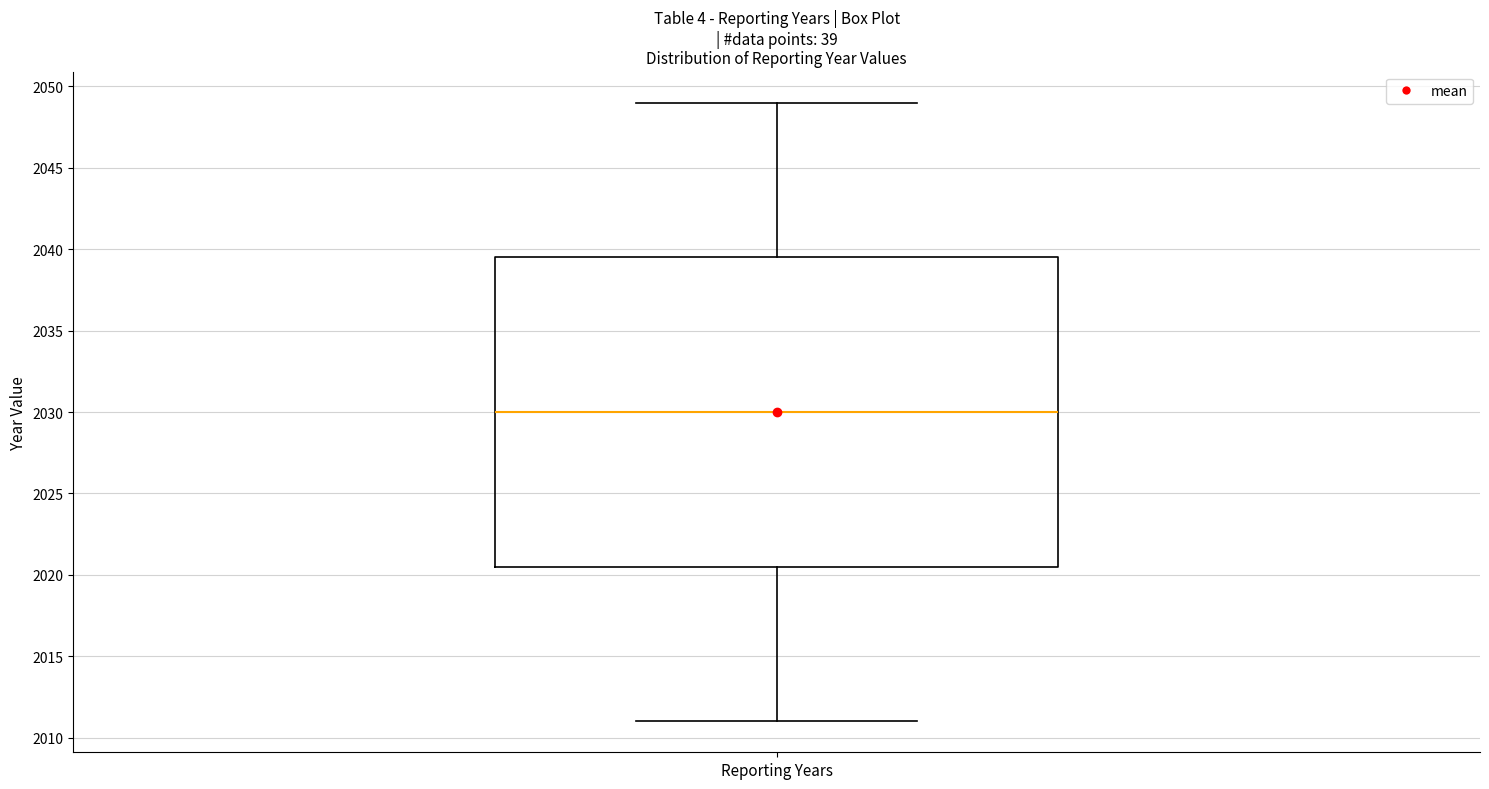

Where is the lower edge of the box for Reporting Years on the y-axis? The values are not printed on the chart, so give them approximately, as read against the axis.

2020.5